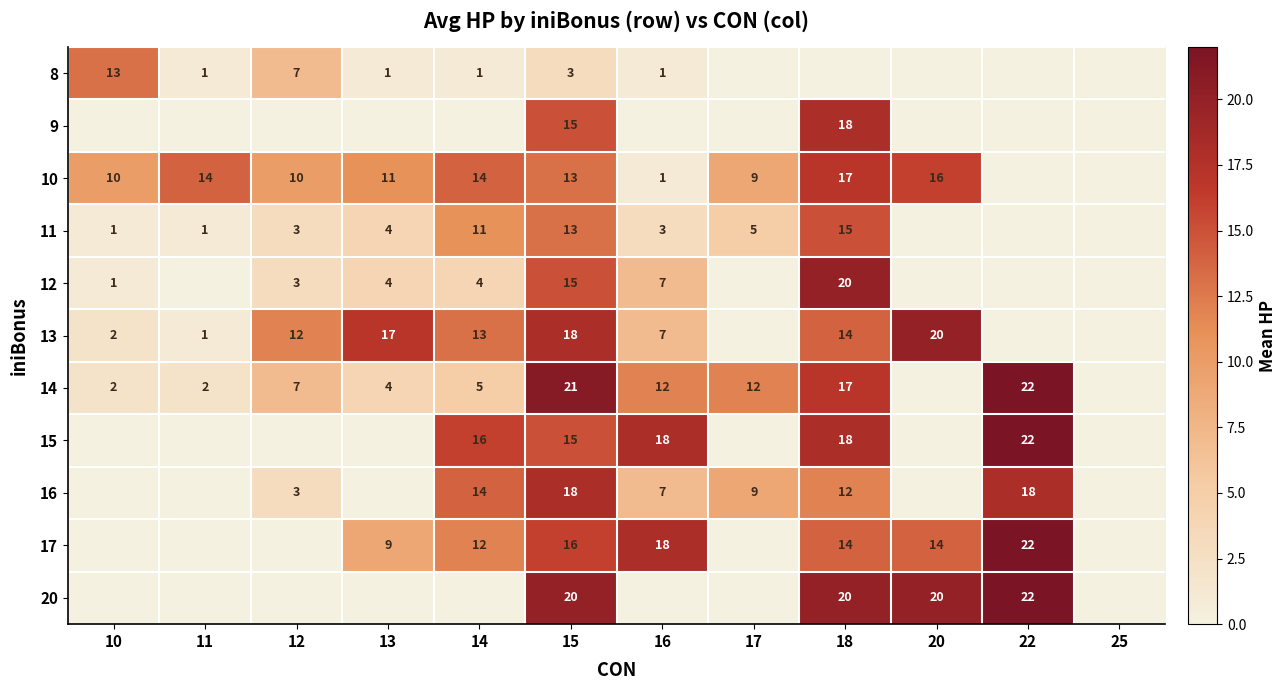

The 17 series shows 7 at 18. True or false?

False